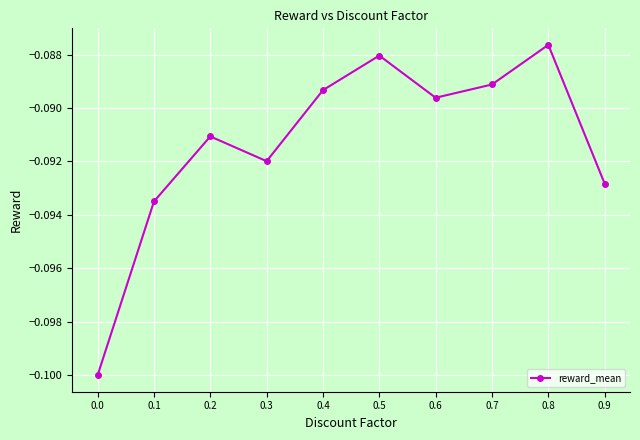

True or false: the data has more than 0 interior local peaks.

True